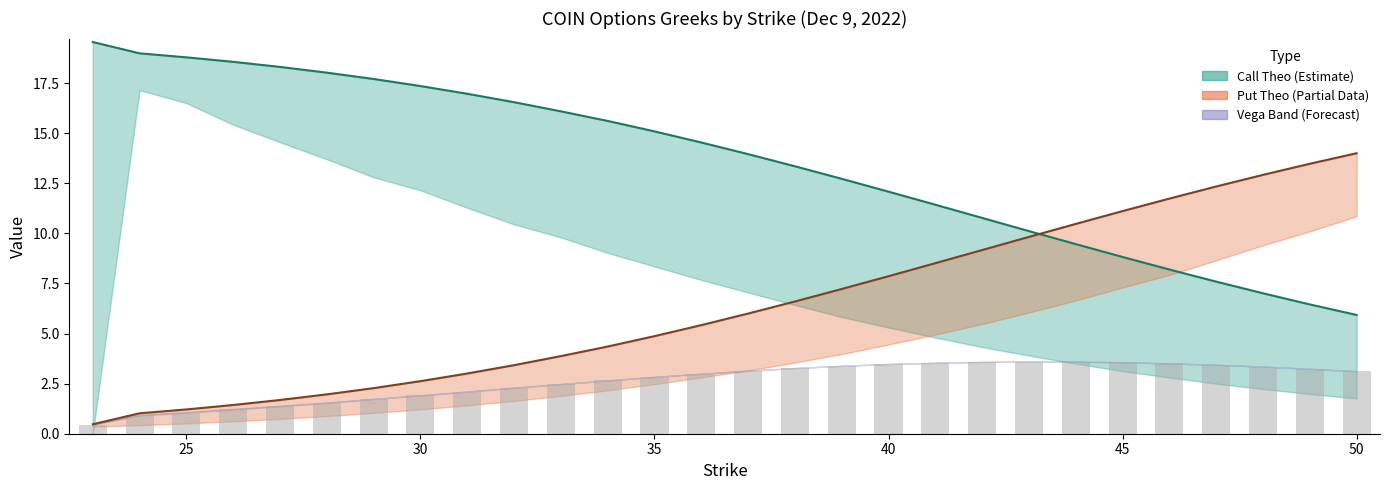

The Call Vega x100 series shows 3.0 at 50. True or false?

False